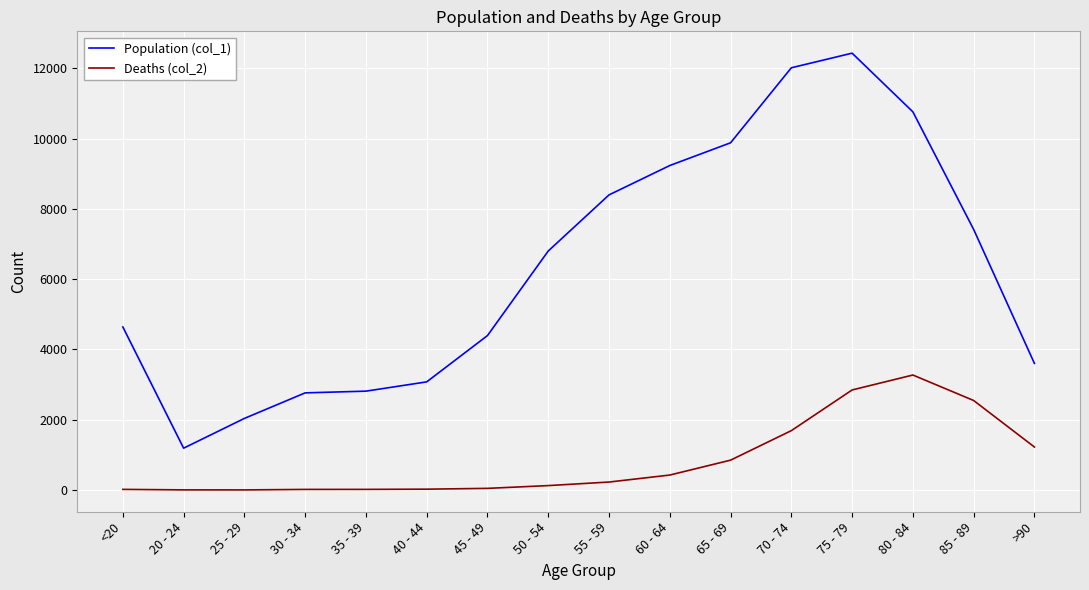

True or false: Population (col_1) and Deaths (col_2) cross at least once.

False